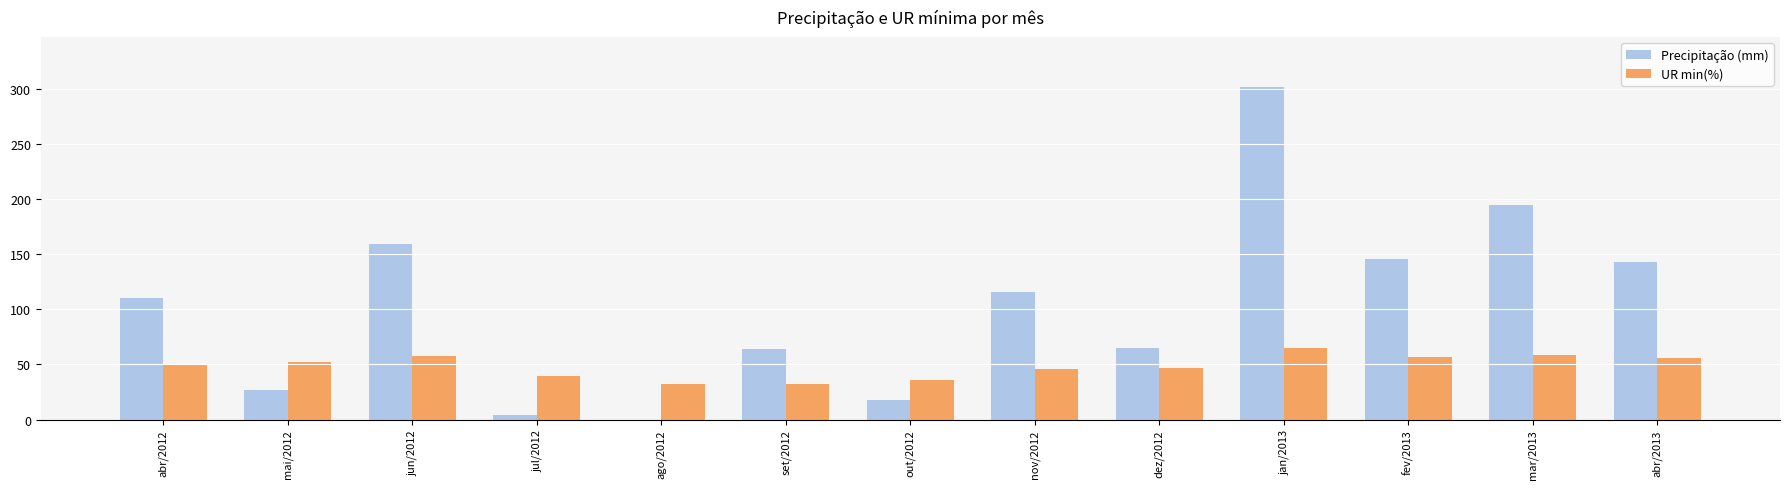

Where does the UR min(%) series first go above 50?

abr/2012